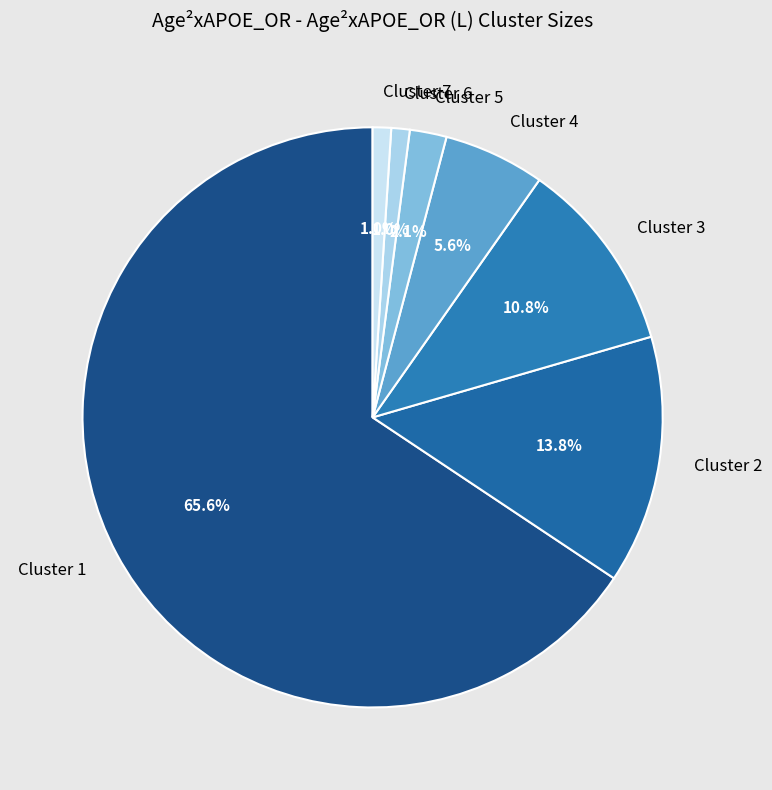

Between Cluster 4 and Cluster 3, which is larger?

Cluster 3